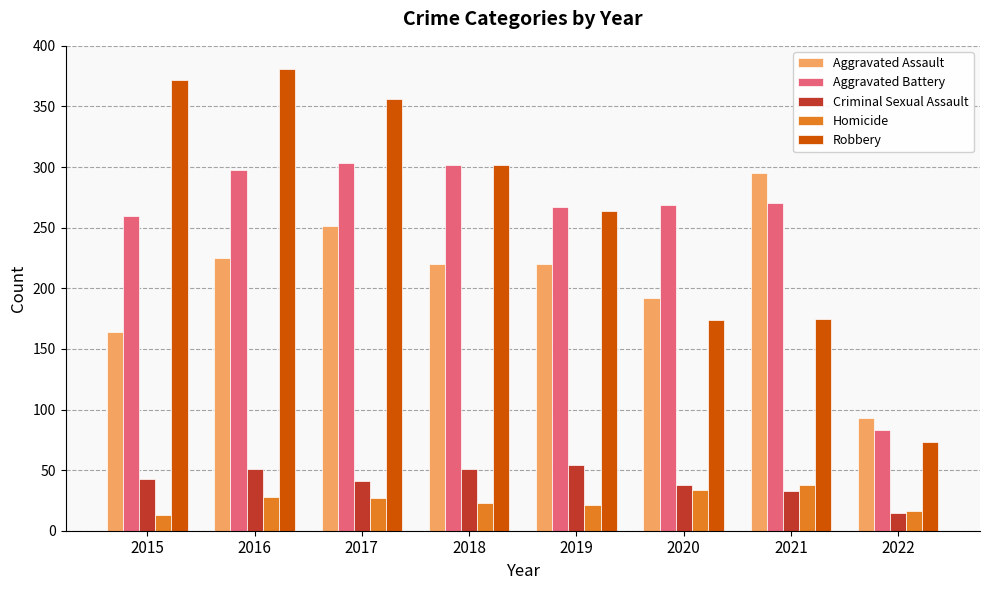

Is the value of Homicide at 2022 greater than the value of Robbery at 2020?

No